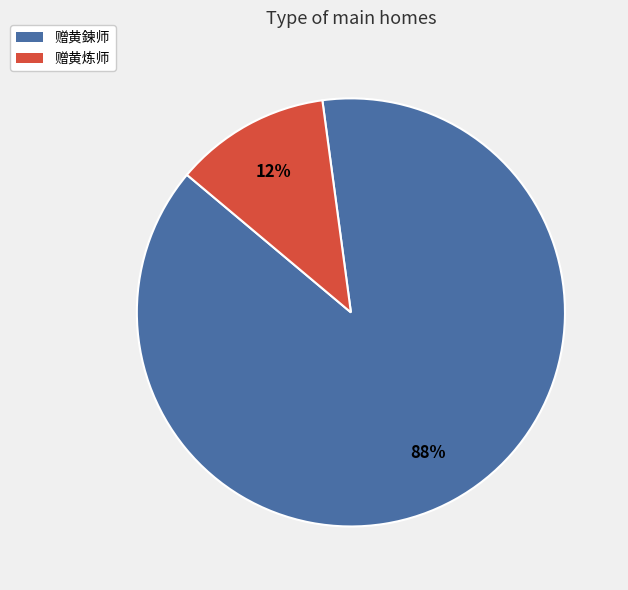

To the nearest percent, what portion does 赠黄炼师 represent?

12%